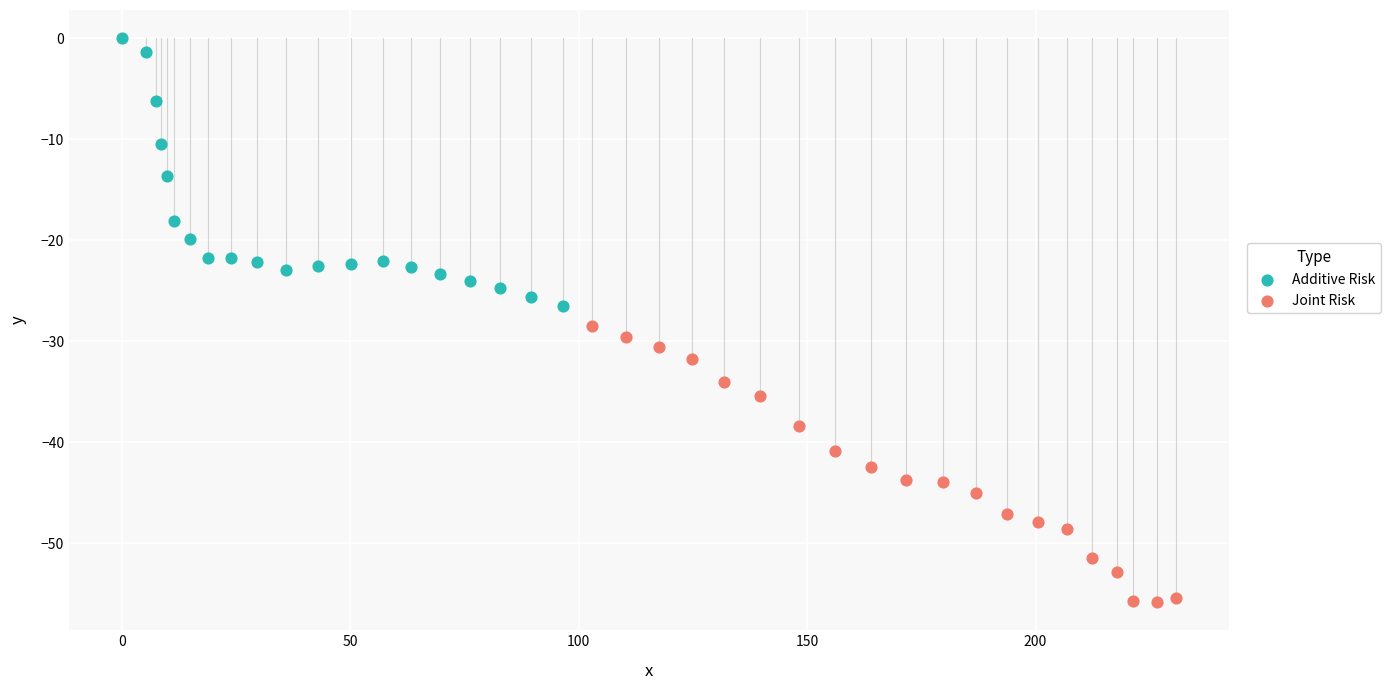

Which series contains the lowest Y value?

Joint Risk